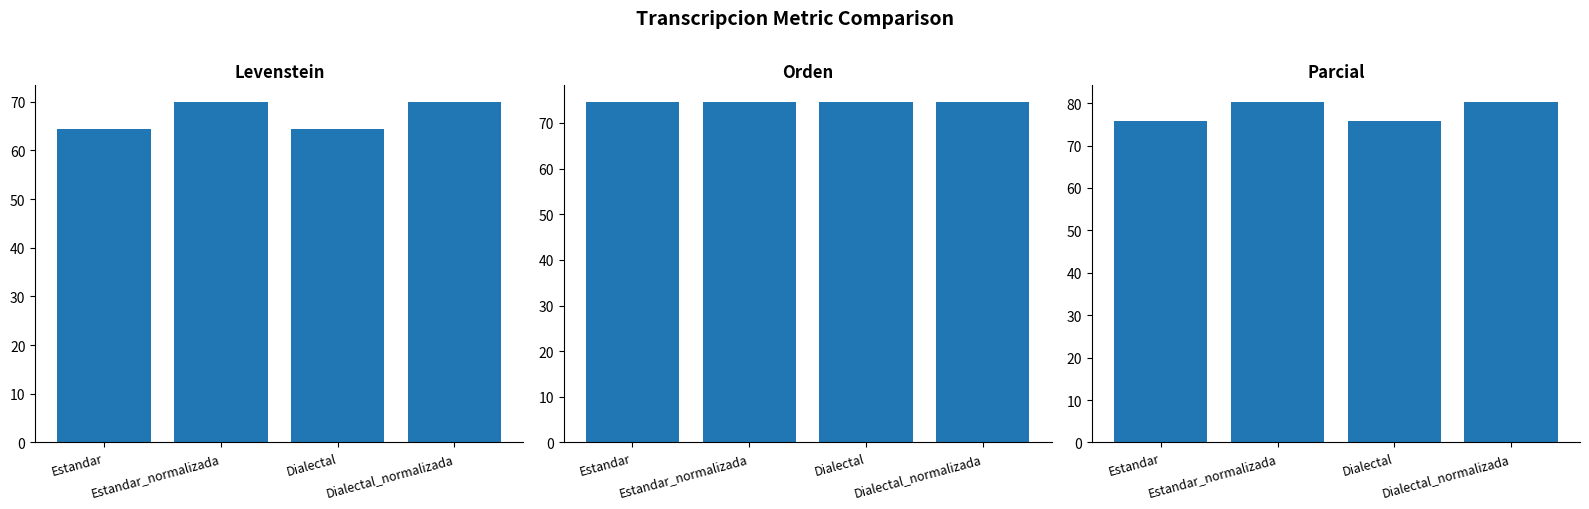

What value does the Levenstein series have at Estandar_normalizada?

69.9